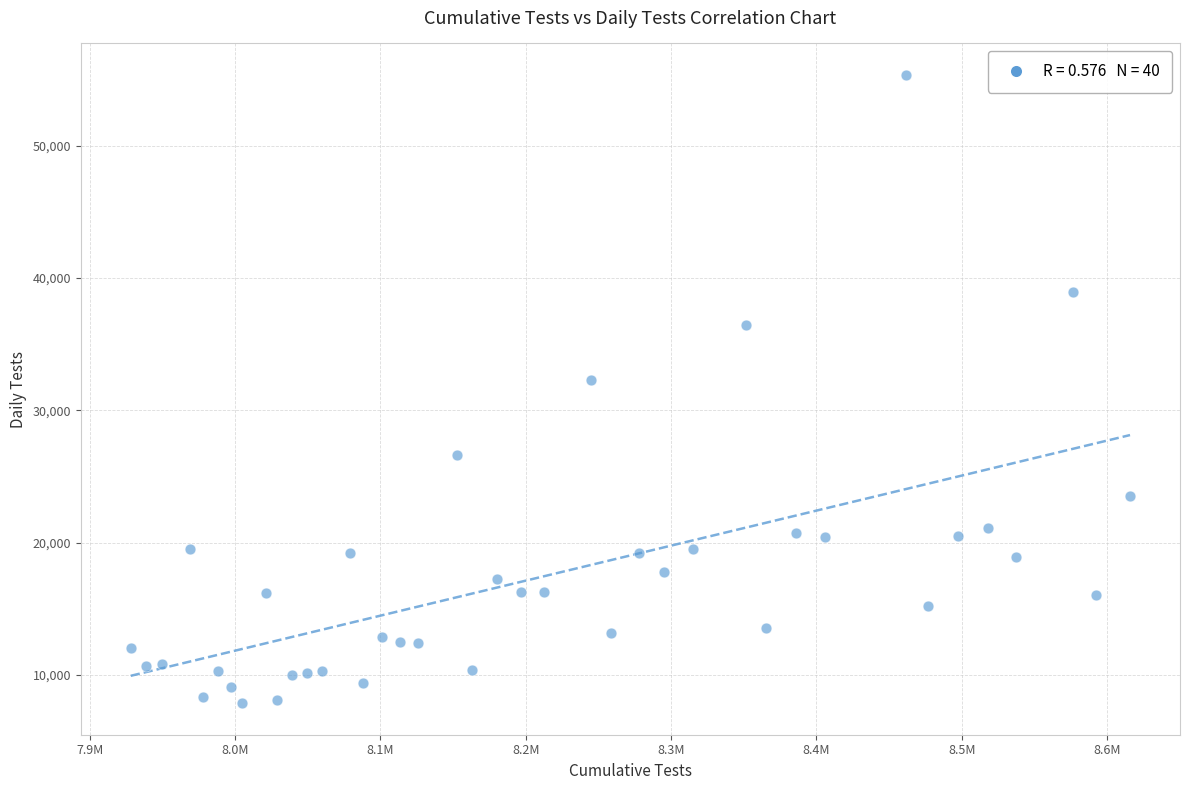

What is the range of Y values (max minus min)?

47497